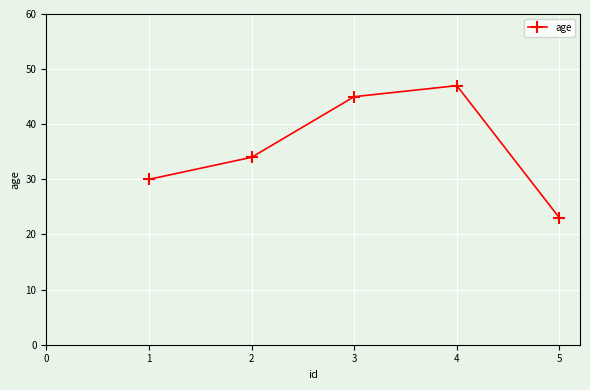

The value at 3 is 13. True or false?

False